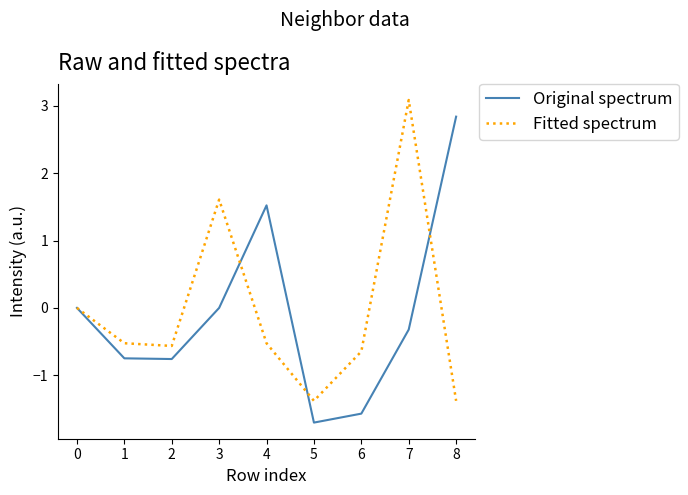

What is the total value across all series at 1?

-1.3